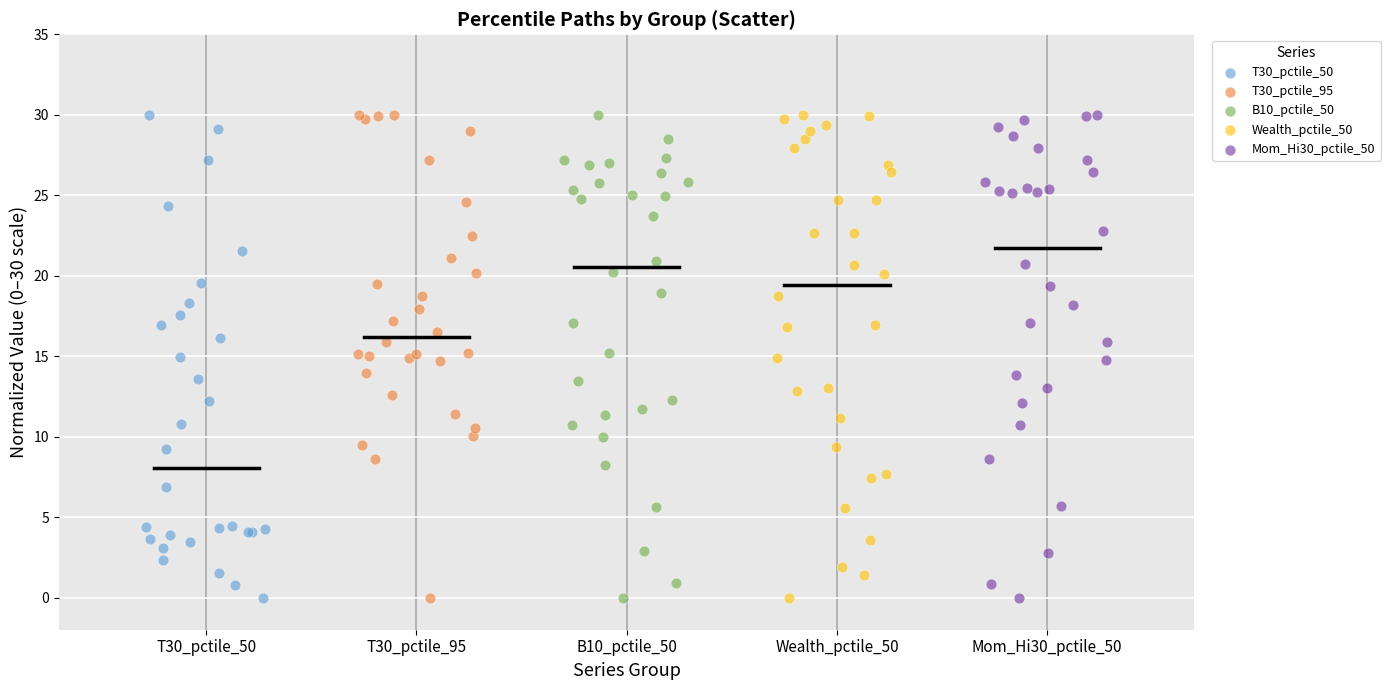

What are all the series names shown in the legend?

T30_pctile_50, T30_pctile_95, B10_pctile_50, Wealth_pctile_50, Mom_Hi30_pctile_50